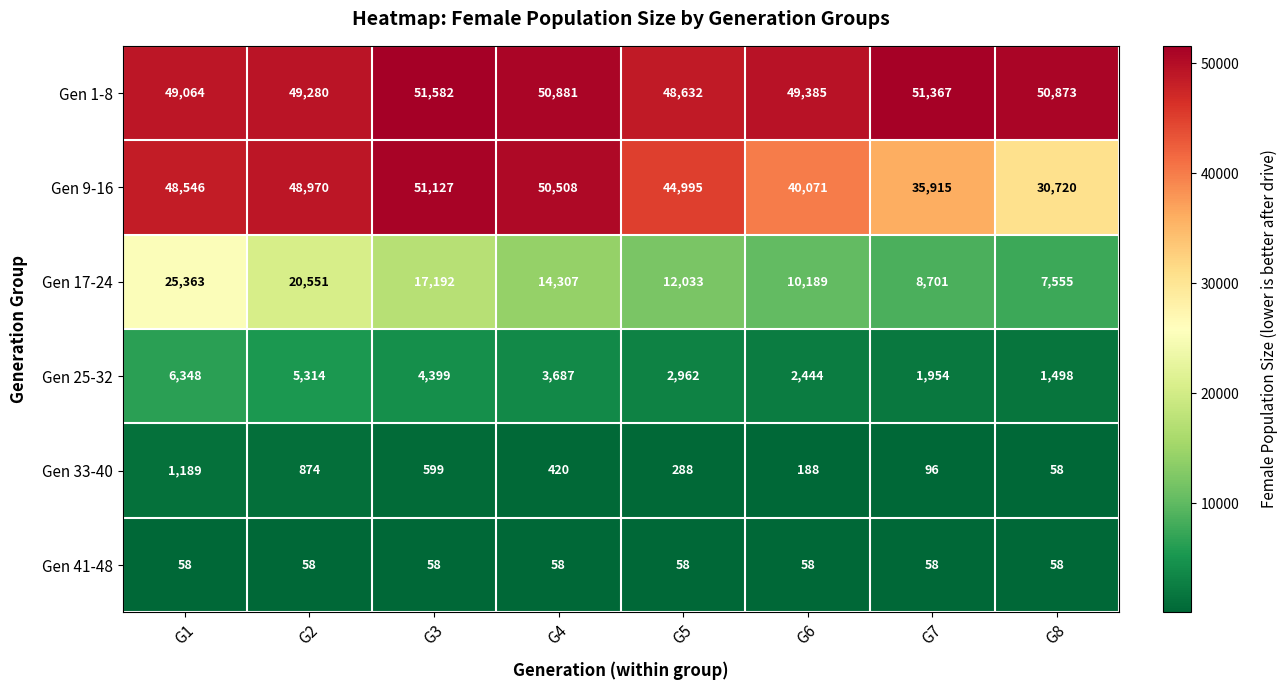

Read the Gen 17-24 value at G4.

14307